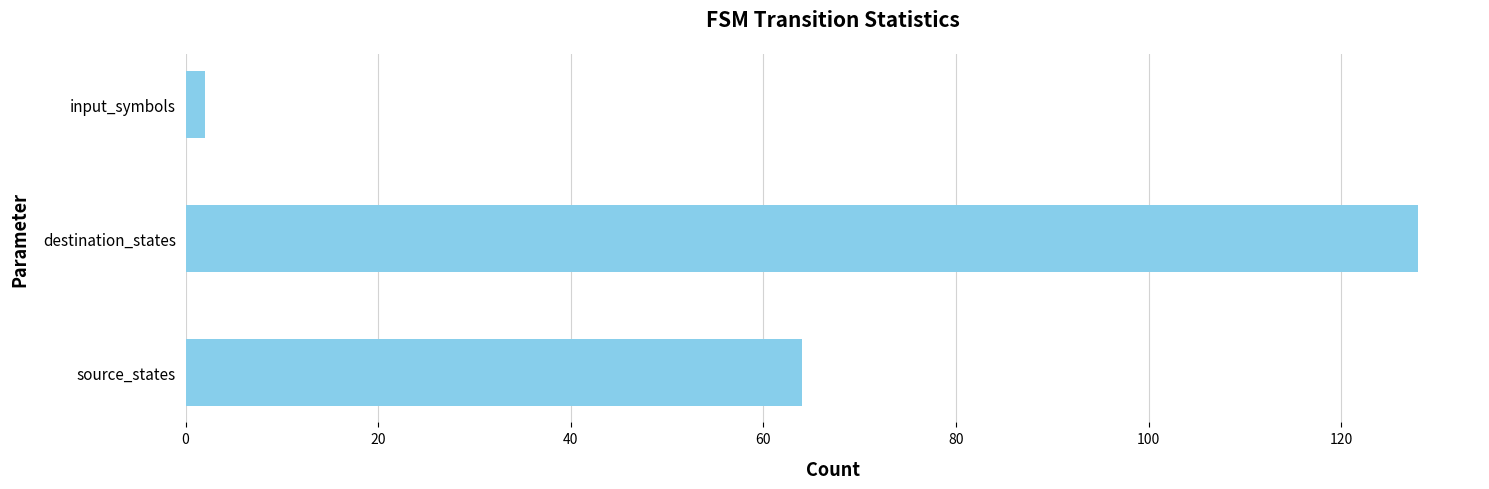

What is the greatest value displayed?

128